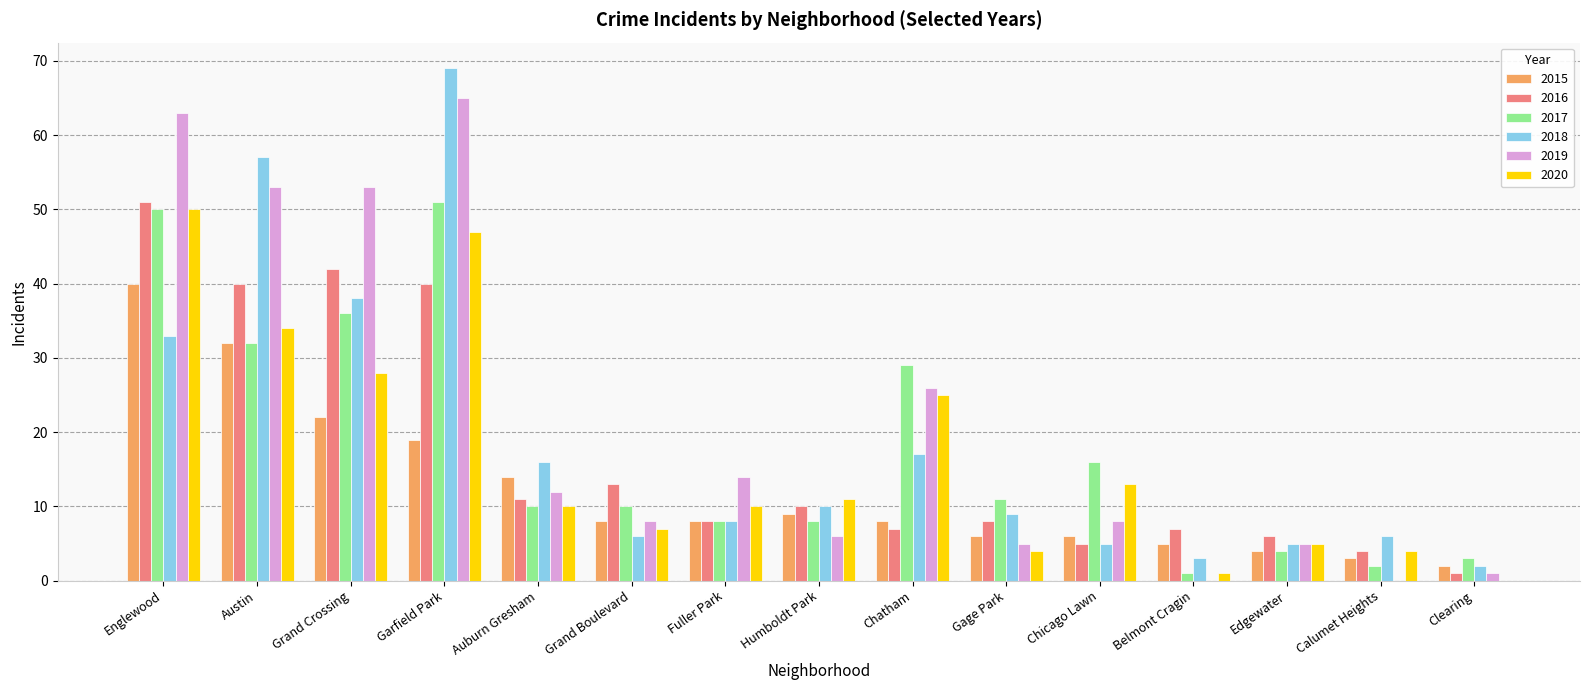

Are the bars grouped side by side (vs. stacked)?

Yes